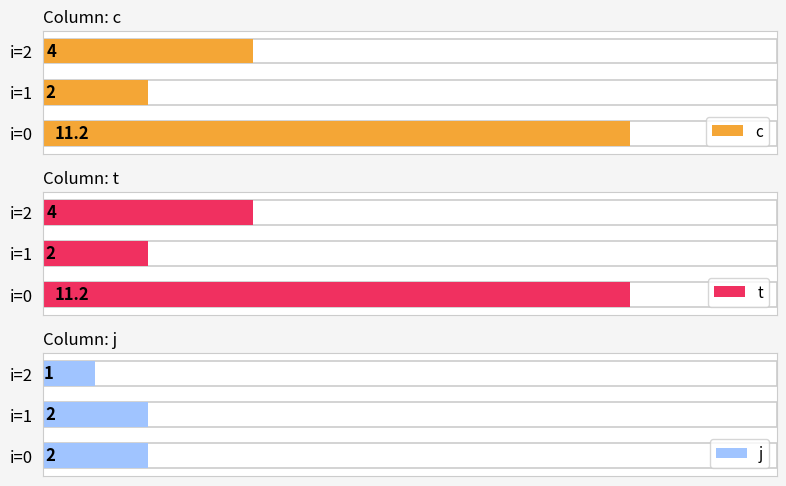

What is the value of the c bar at the 1st from the left?

11.2